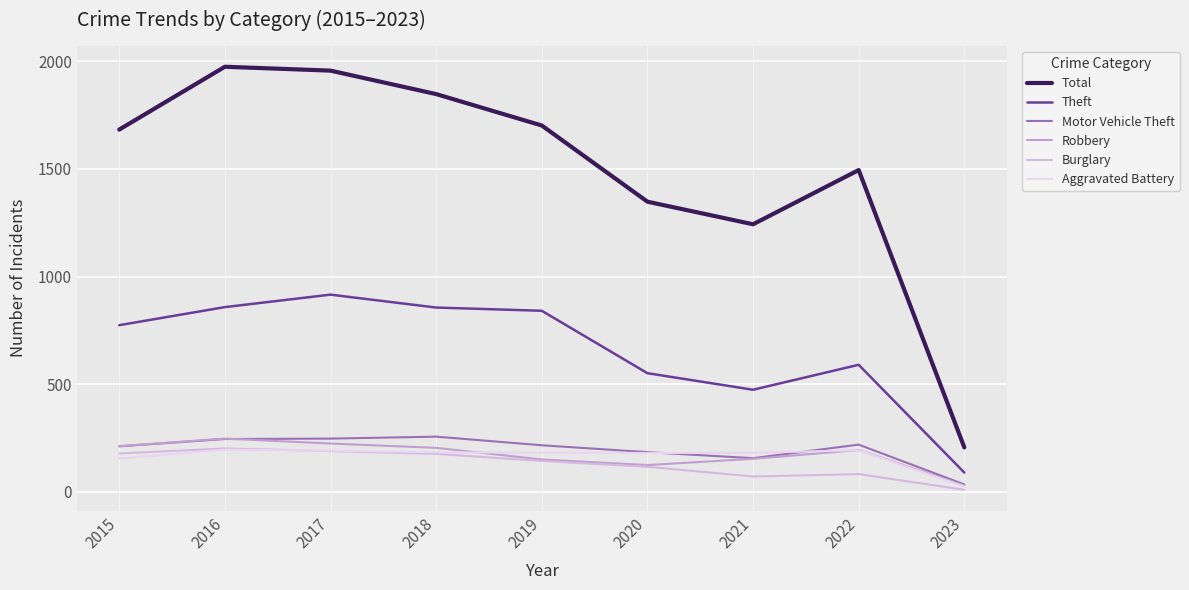

True or false: Robbery has a value of 136 at 2017.

False